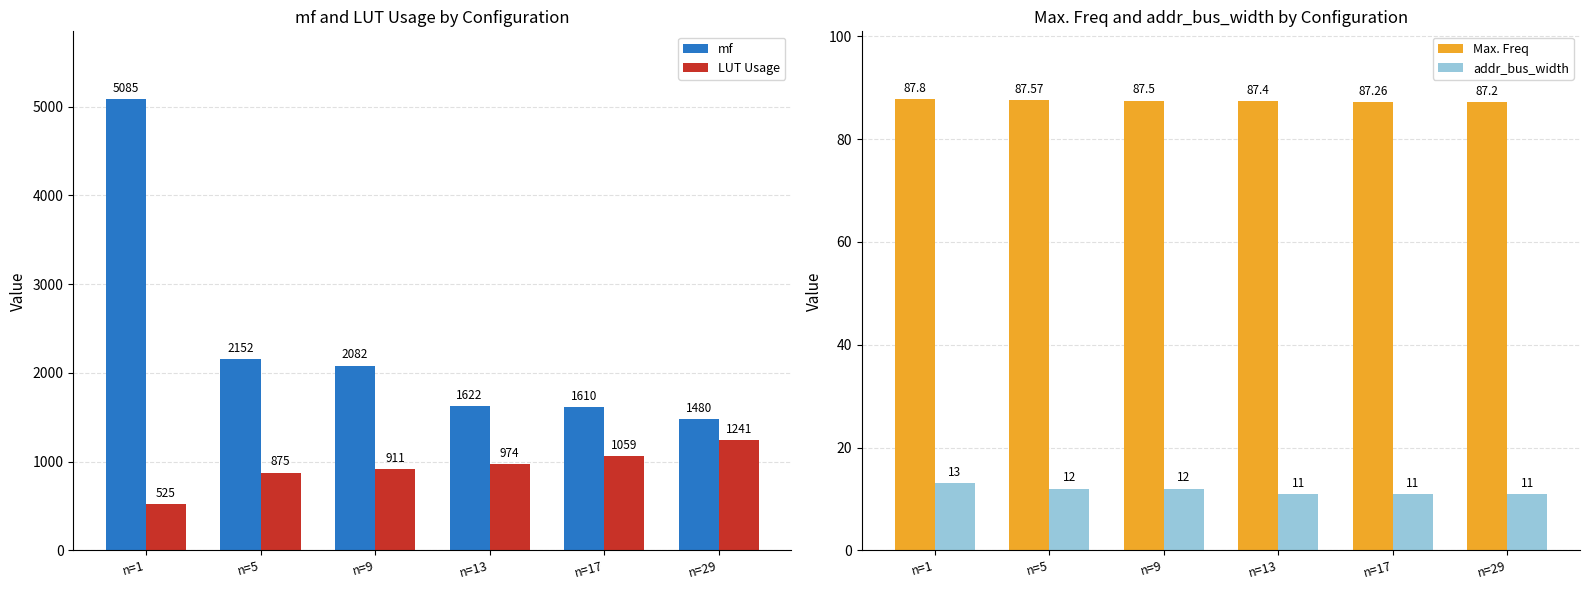

At which category is the sum across all series the highest?

n=1